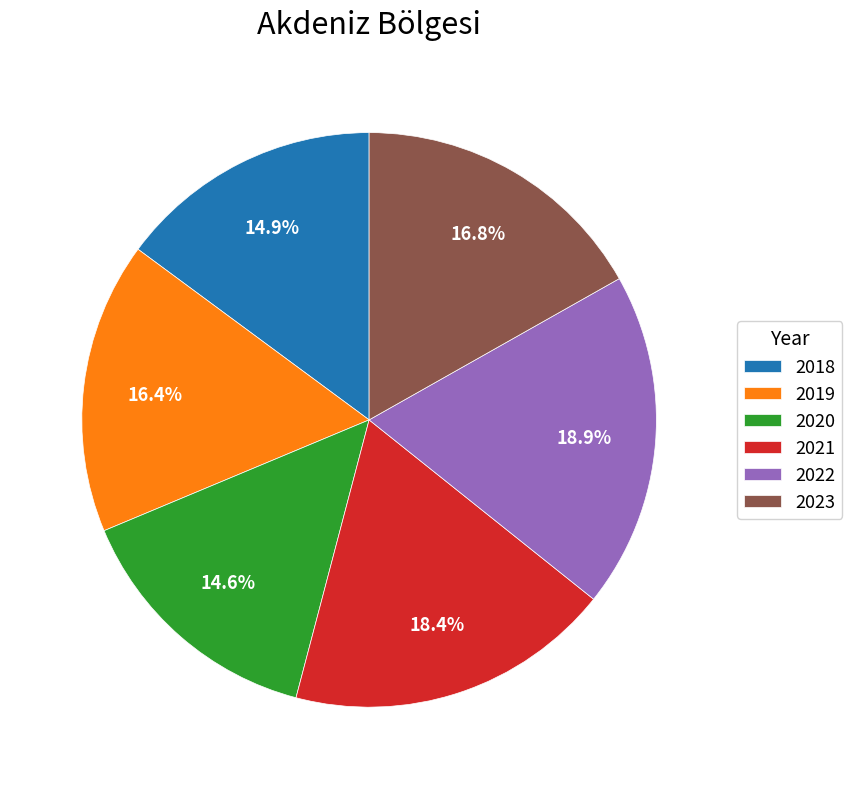

Is there a majority slice in this chart?

No